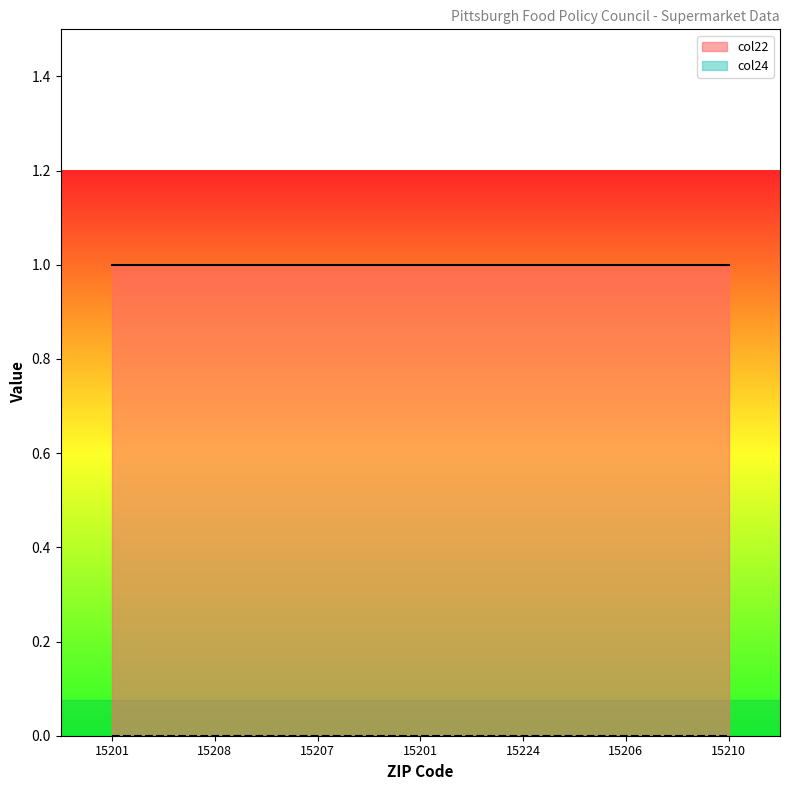

Reading left to right, extract all data points from this chart.

col22: 15201=1	15208=1	15207=1	15201=1	15224=1	15206=1	15210=1
col24: 15201=0	15208=0	15207=0	15201=0	15224=0	15206=0	15210=0